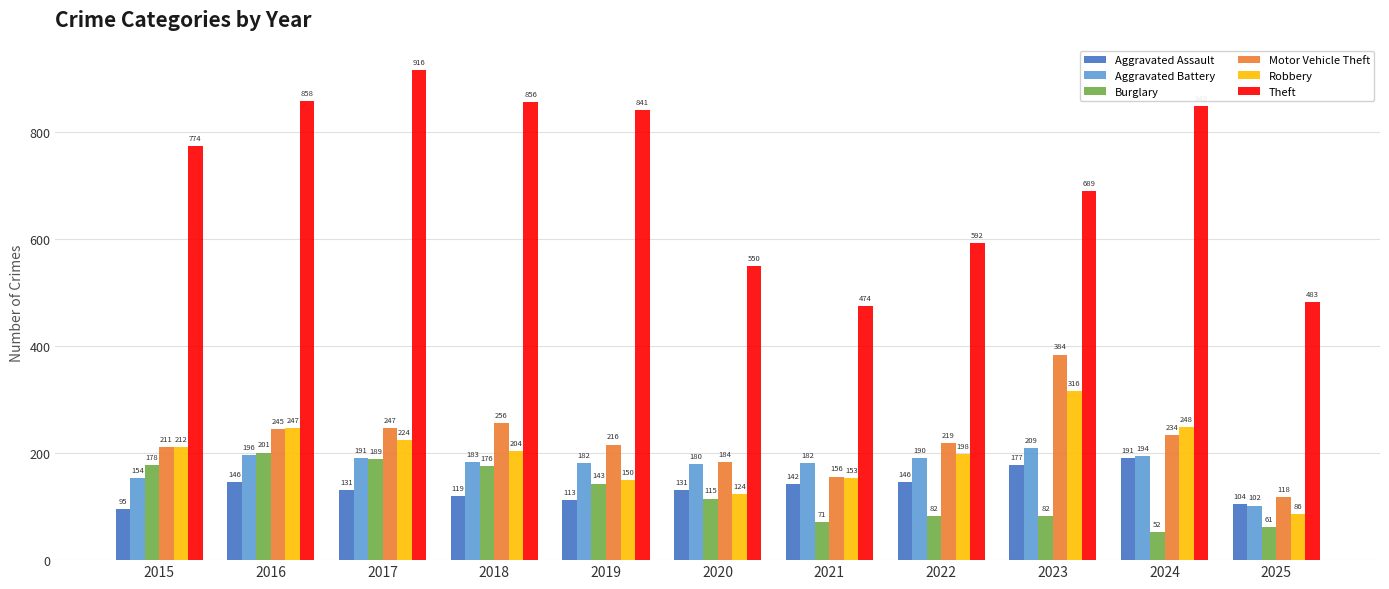

The value of Burglary at 2017 is 189. True or false?

True